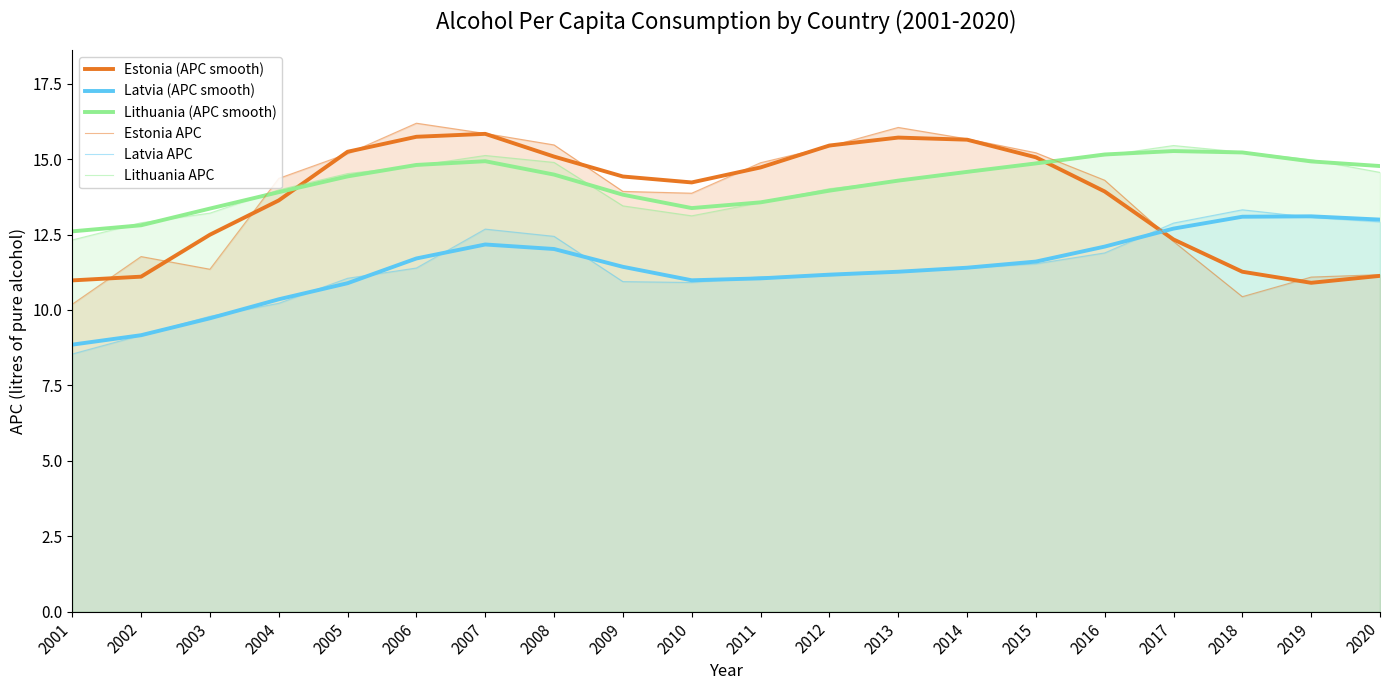

Where is Latvia APC nearest to the value 10?

2003